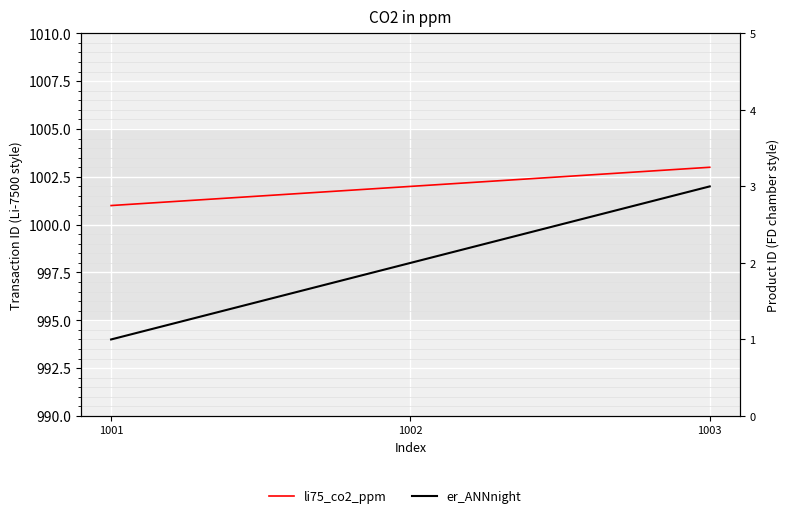

Count the er_ANNnight values in the range 1 to 3.

3